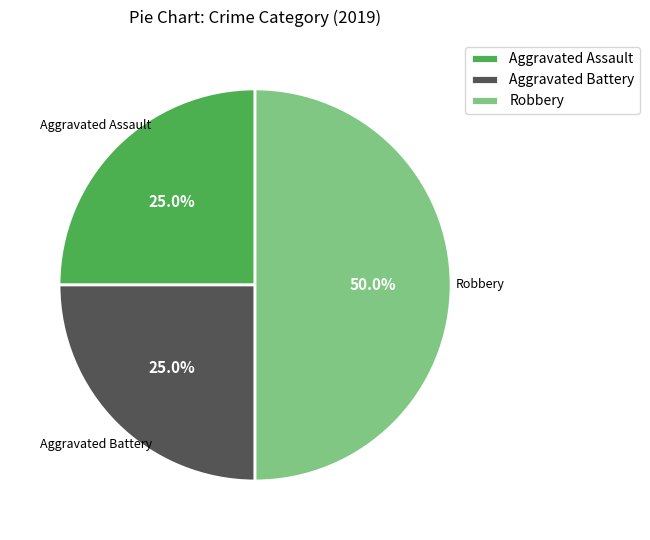

What percentage is NOT represented by Robbery?

50.0%